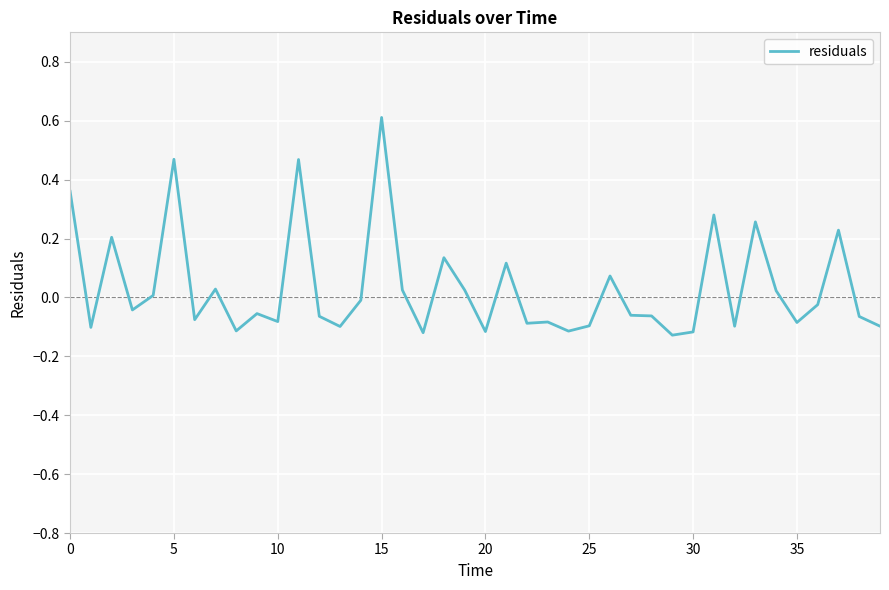

What is the difference between the maximum and minimum values?

0.7